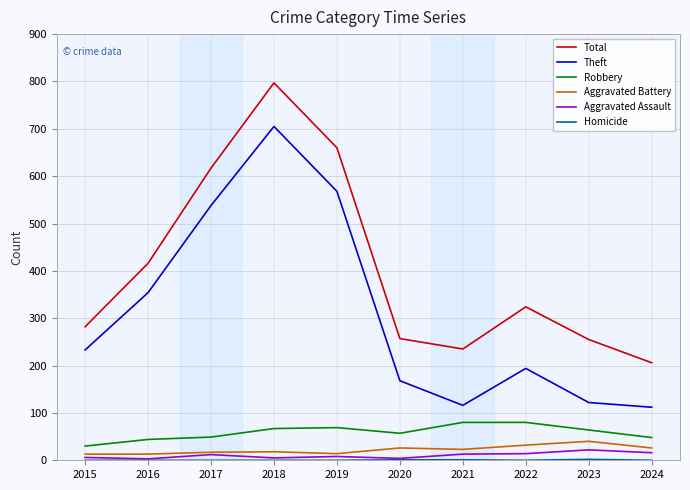

What is the sum of all Aggravated Battery values?

222